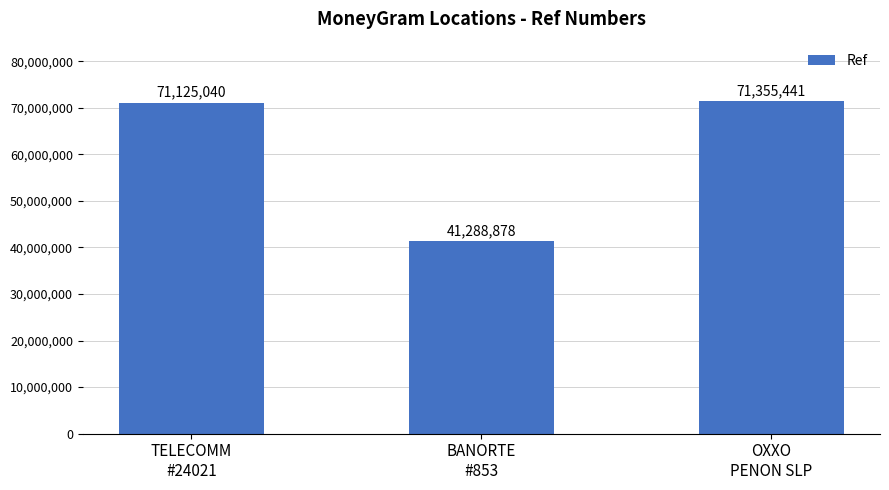

Reading left to right, what are all the values shown in this chart?

TELECOMM
#24021=71125040	BANORTE
#853=41288878	OXXO
PENON SLP=71355441